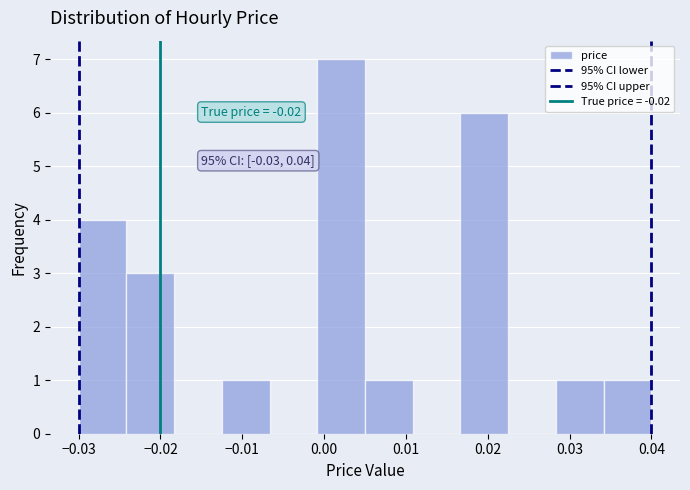

Which range on the x-axis has the tallest bar?

-0.001 to 0.005